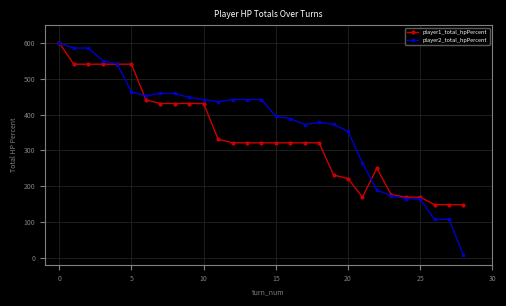

What is the maximum value shown in the chart?

600